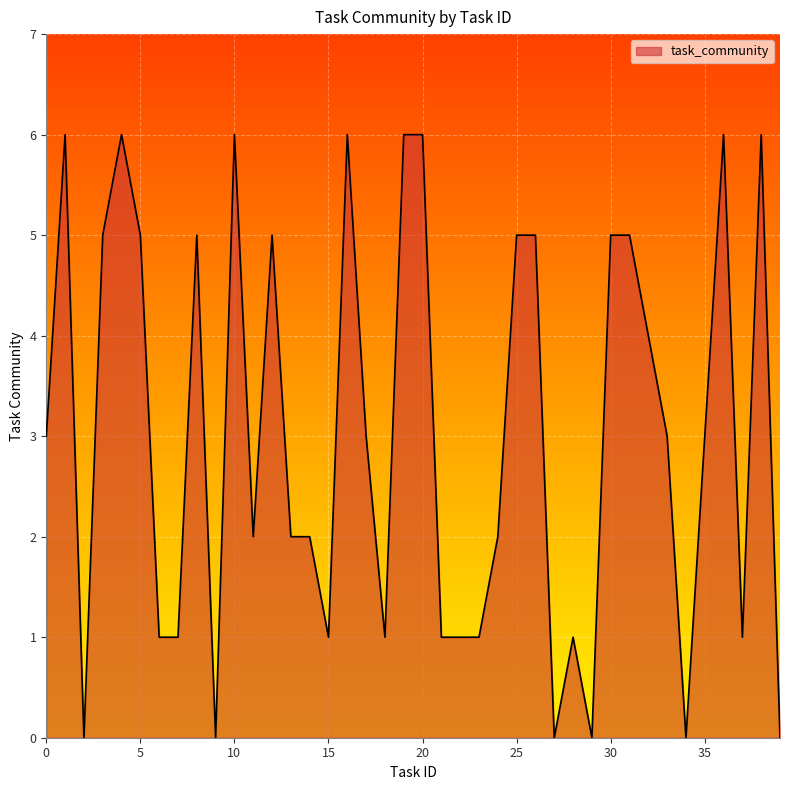

What is the greatest value displayed?

6